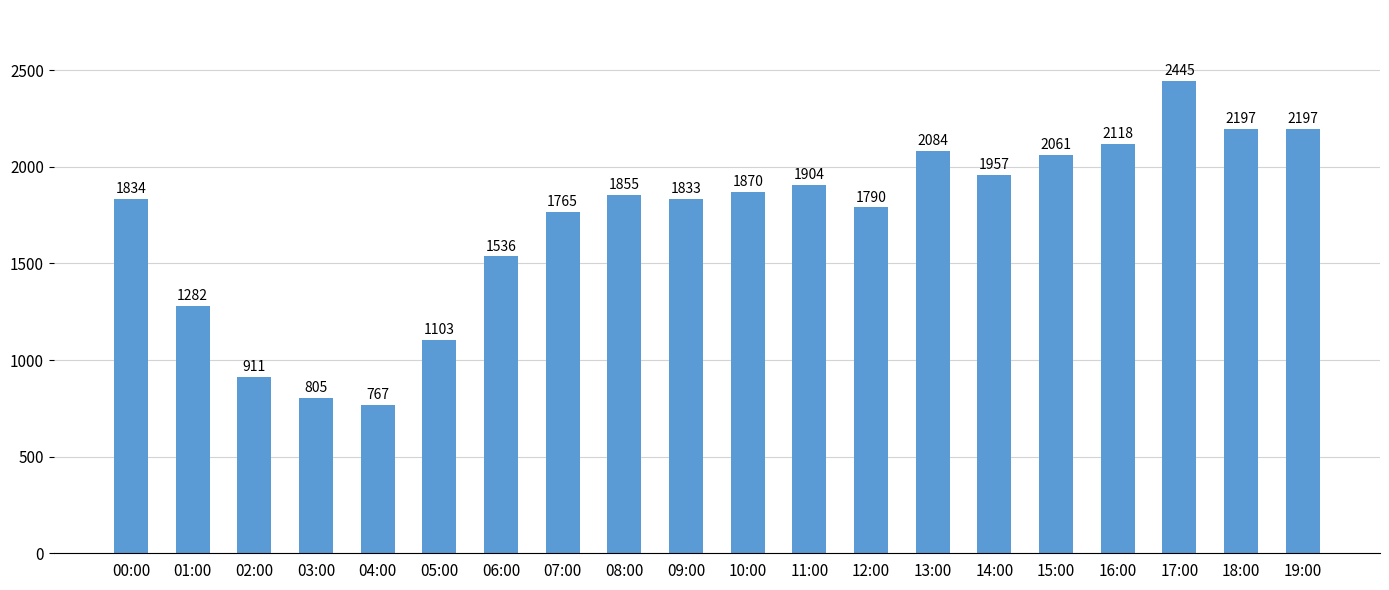

What is the change in value from 00:00 to 08:00?

+21